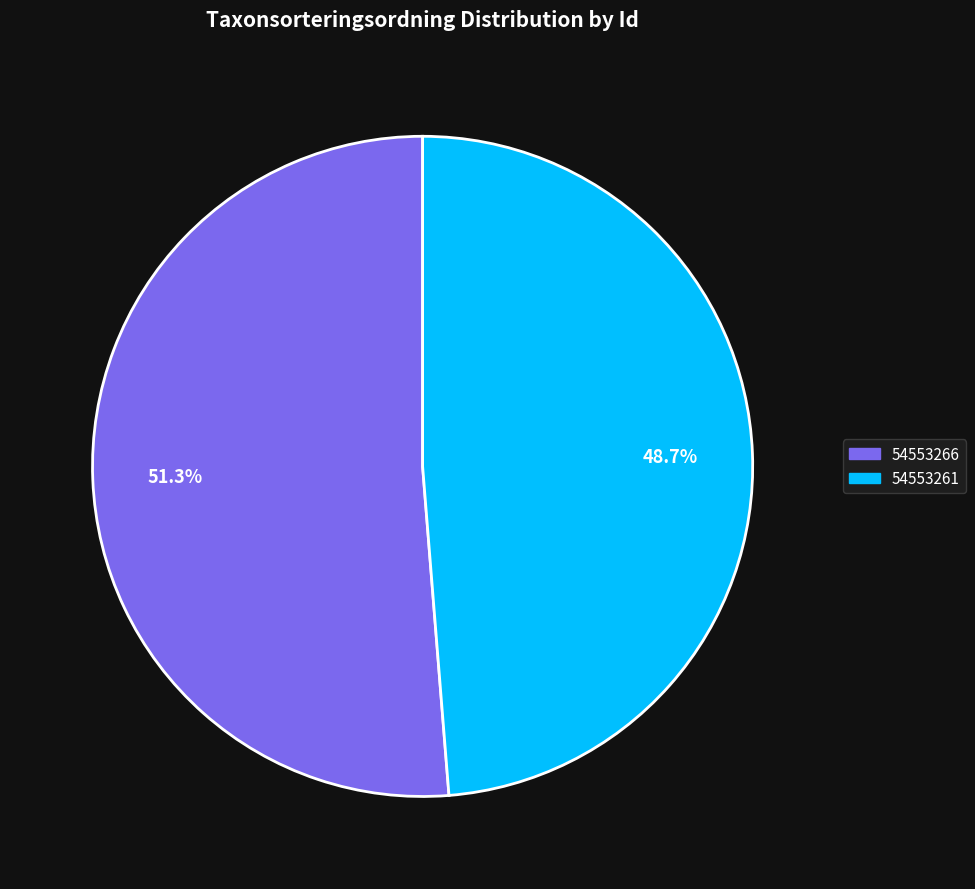

Which has a higher value, 54553261 or 54553266?

54553266